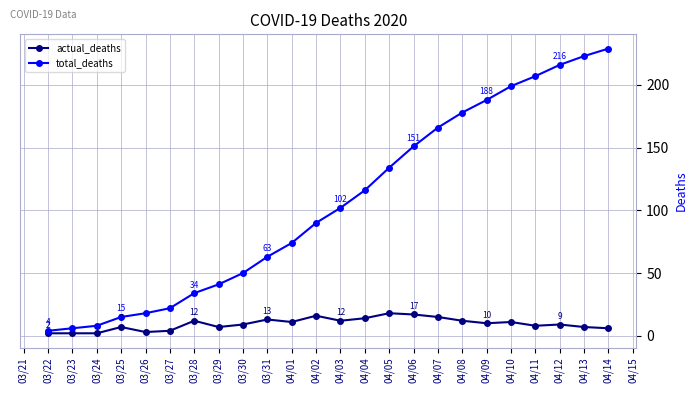

What is the smallest value displayed?

2